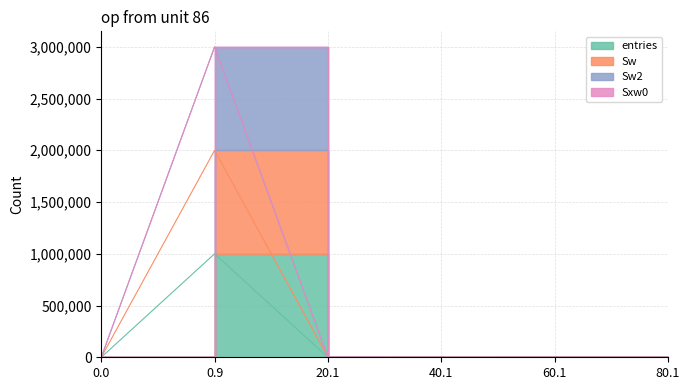

What is the label of the 4th point from the right?

20.1